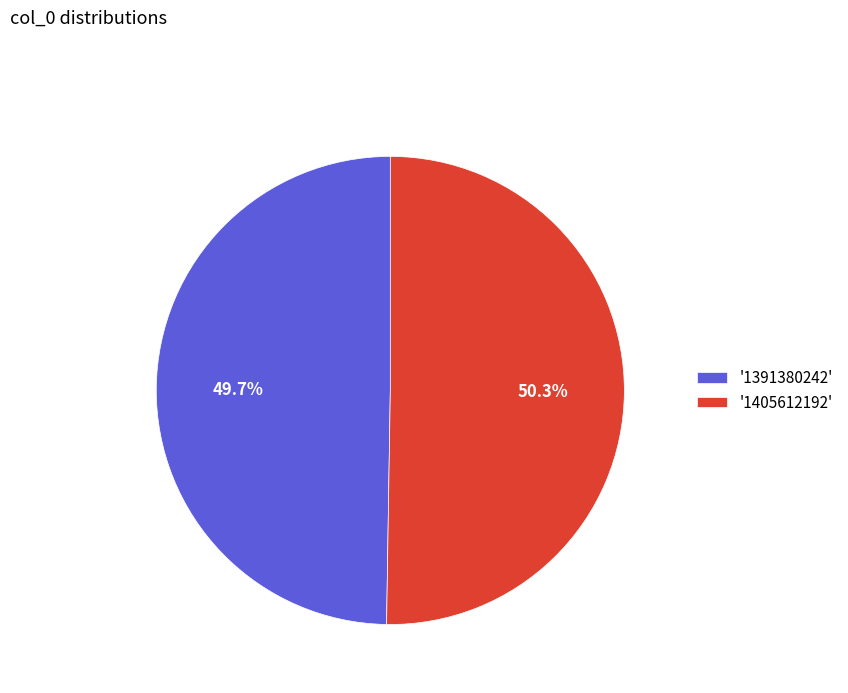

Which category accounts for the majority?

'1405612192'